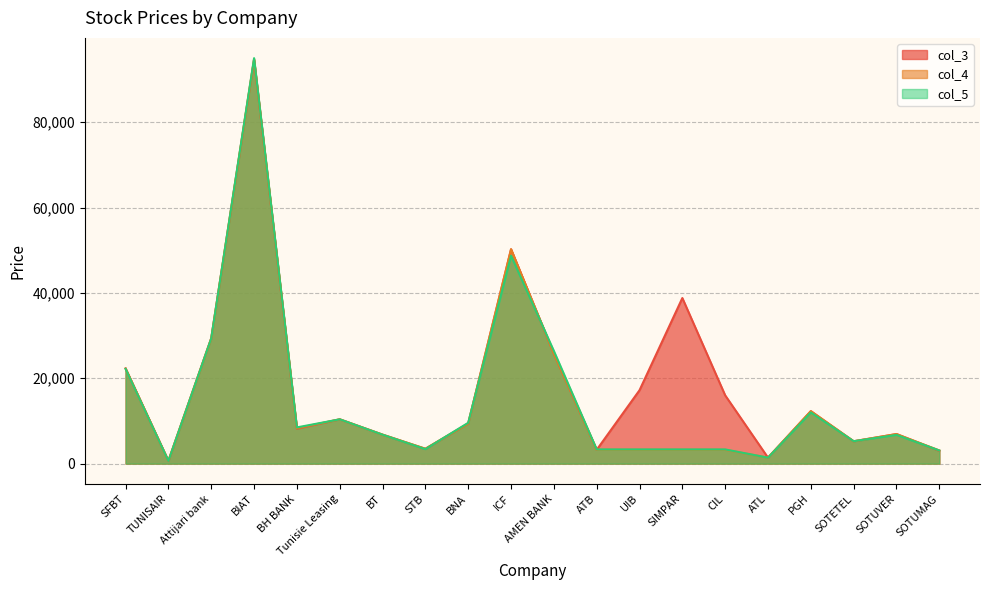

Where does the col_5 series first go above 6780?

SFBT